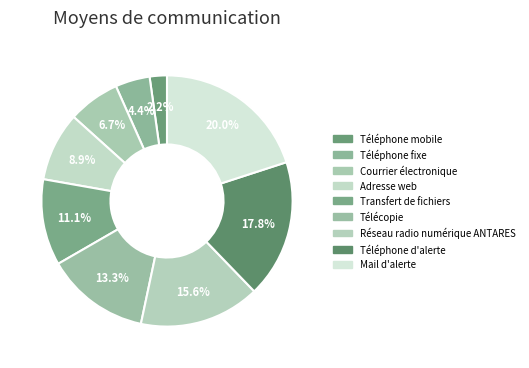

How many slices are in this pie chart?

9